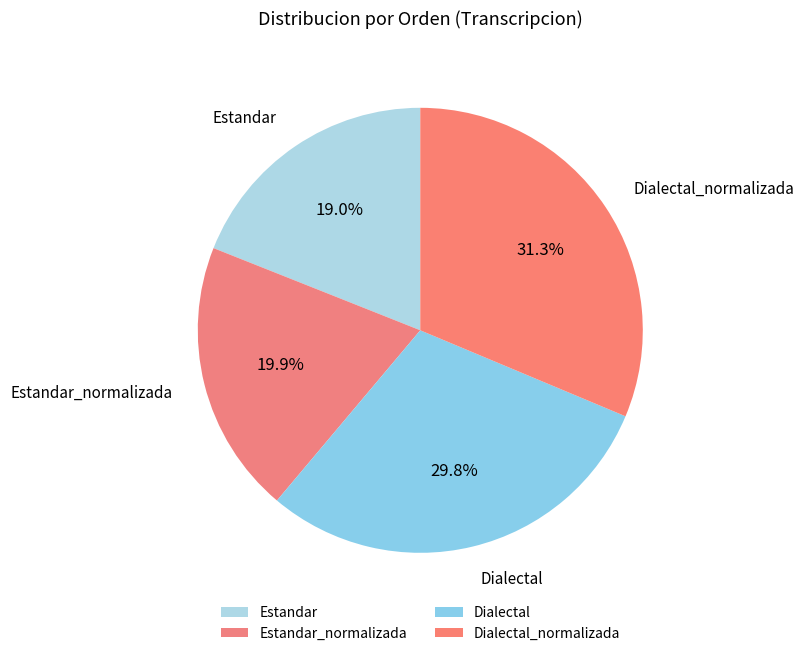

Rank the categories by value from lowest to highest.

Estandar, Estandar_normalizada, Dialectal, Dialectal_normalizada